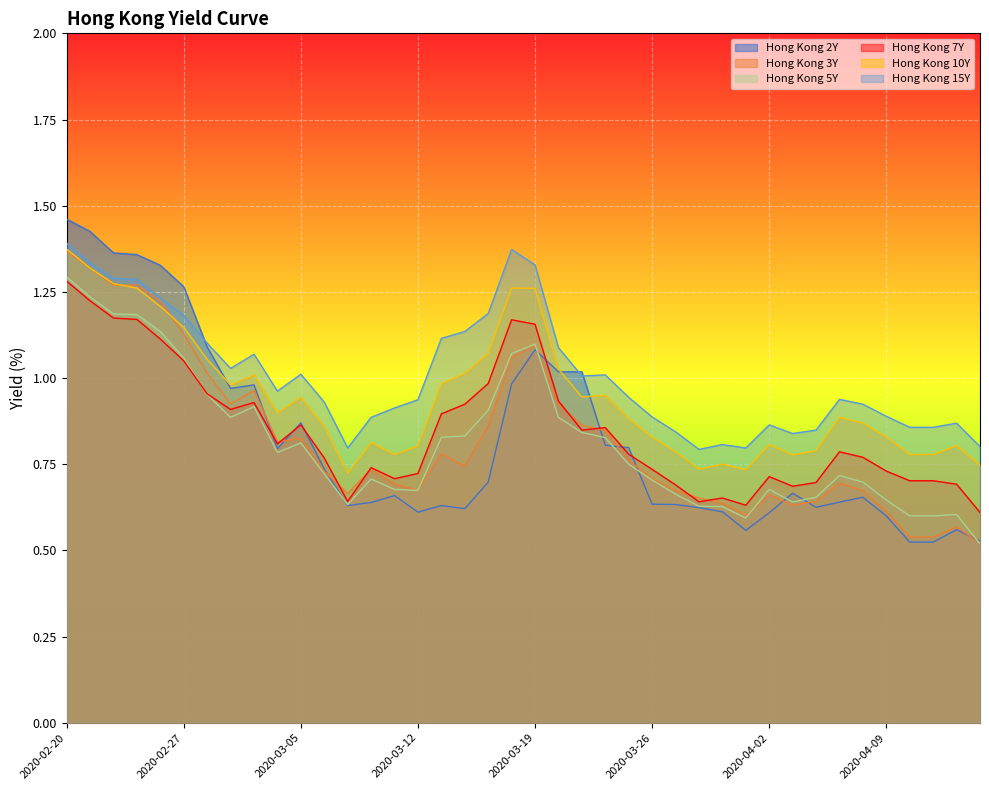

What is the label of the 23rd point from the right?

2020-03-16